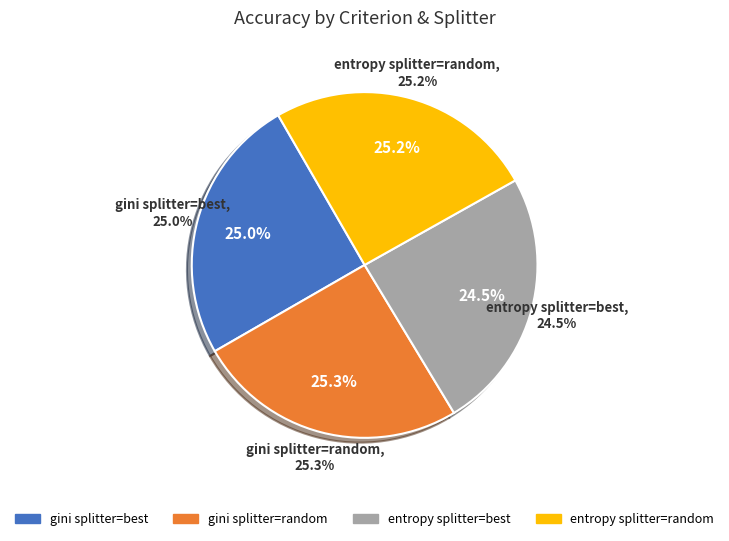

What is the smallest slice in the pie chart?

entropy splitter=best